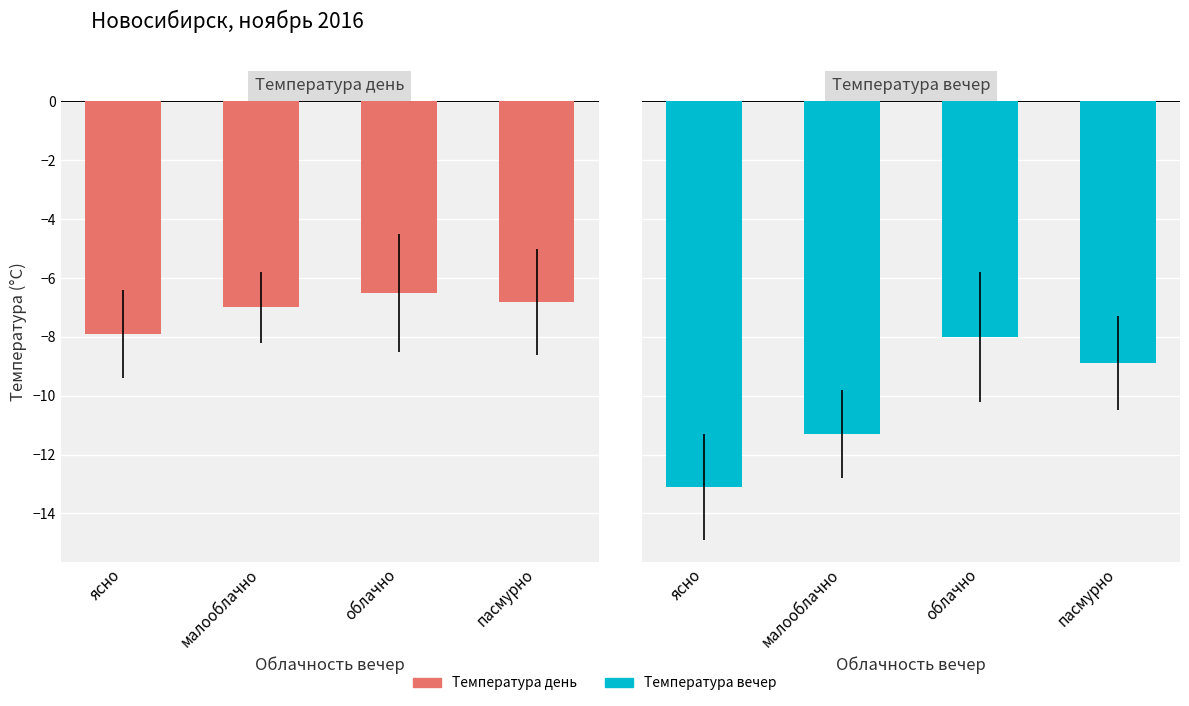

Is the value of Температура вечер at ясно greater than the value of Температура день at малооблачно?

No